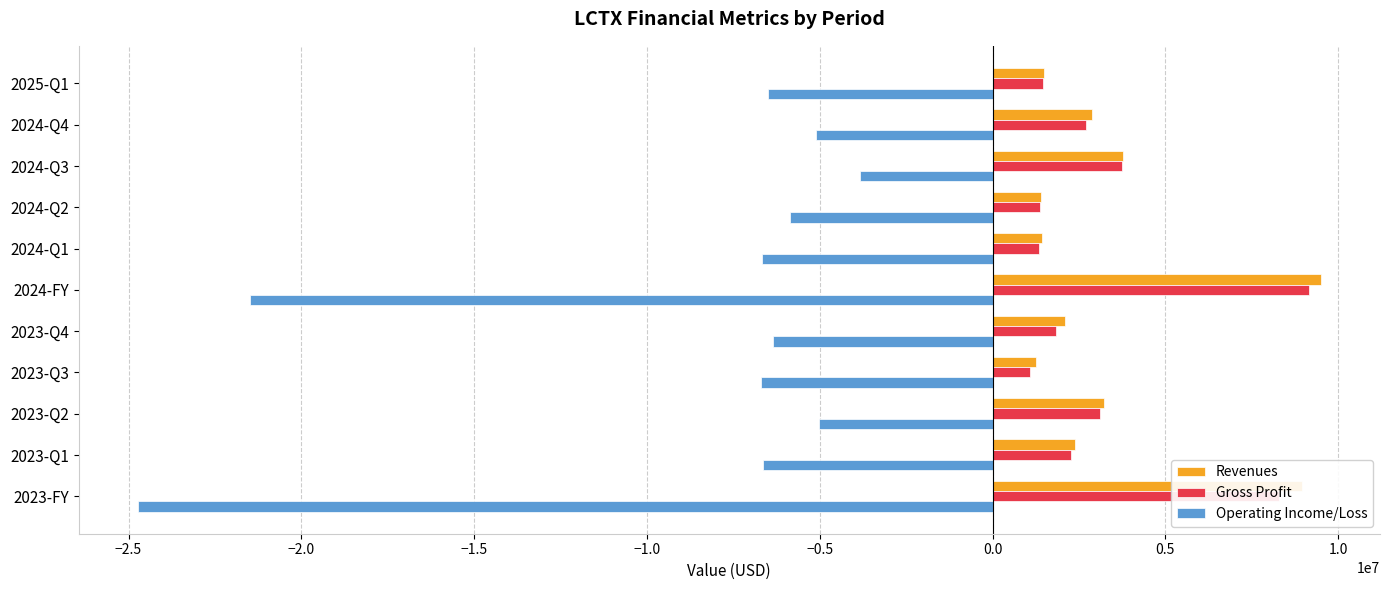

What is the sum of the Operating Income/Loss values at 2023-Q4 and 2024-Q1?

-13023000